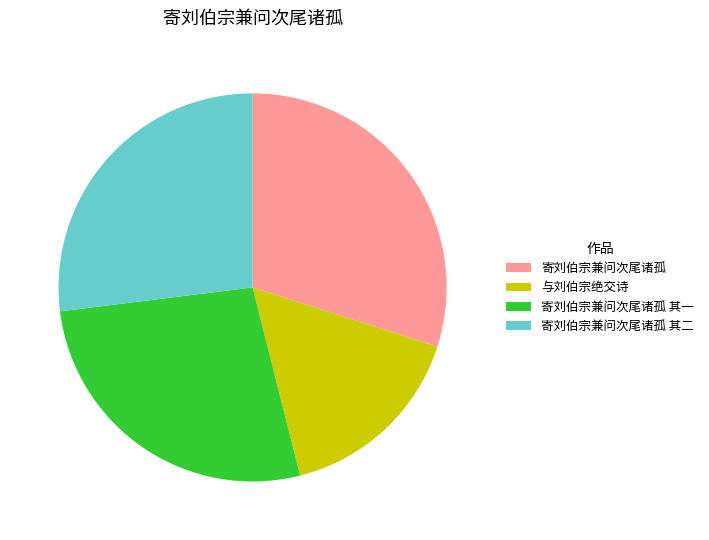

Which slice is the smallest?

与刘伯宗绝交诗